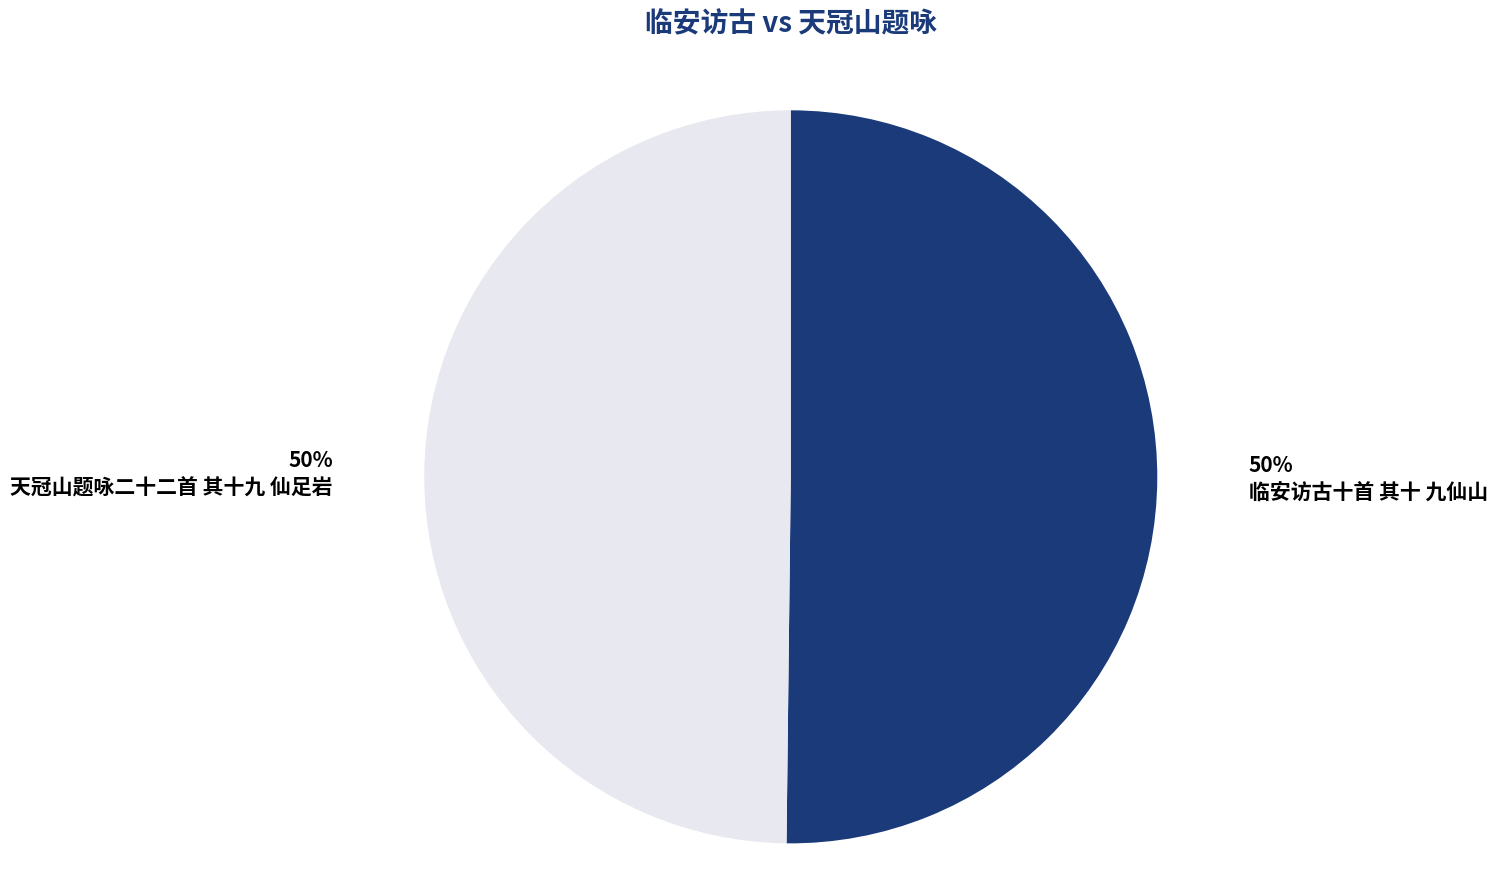

To the nearest percent, what is the average slice percentage?

50%